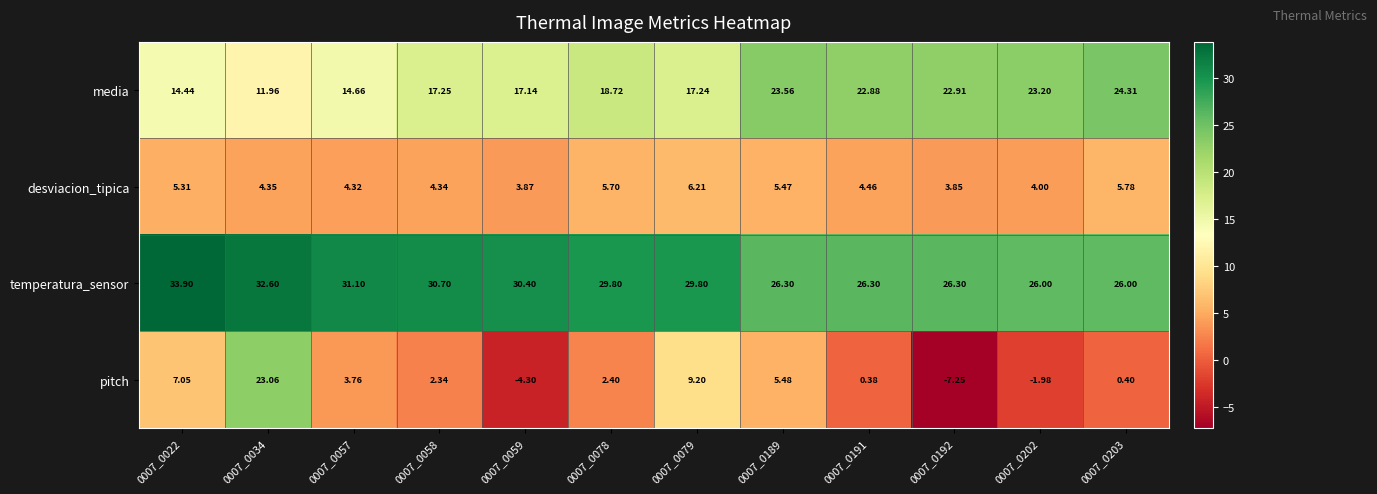

Which series changed the most between 0007_0022 and 0007_0202?

pitch